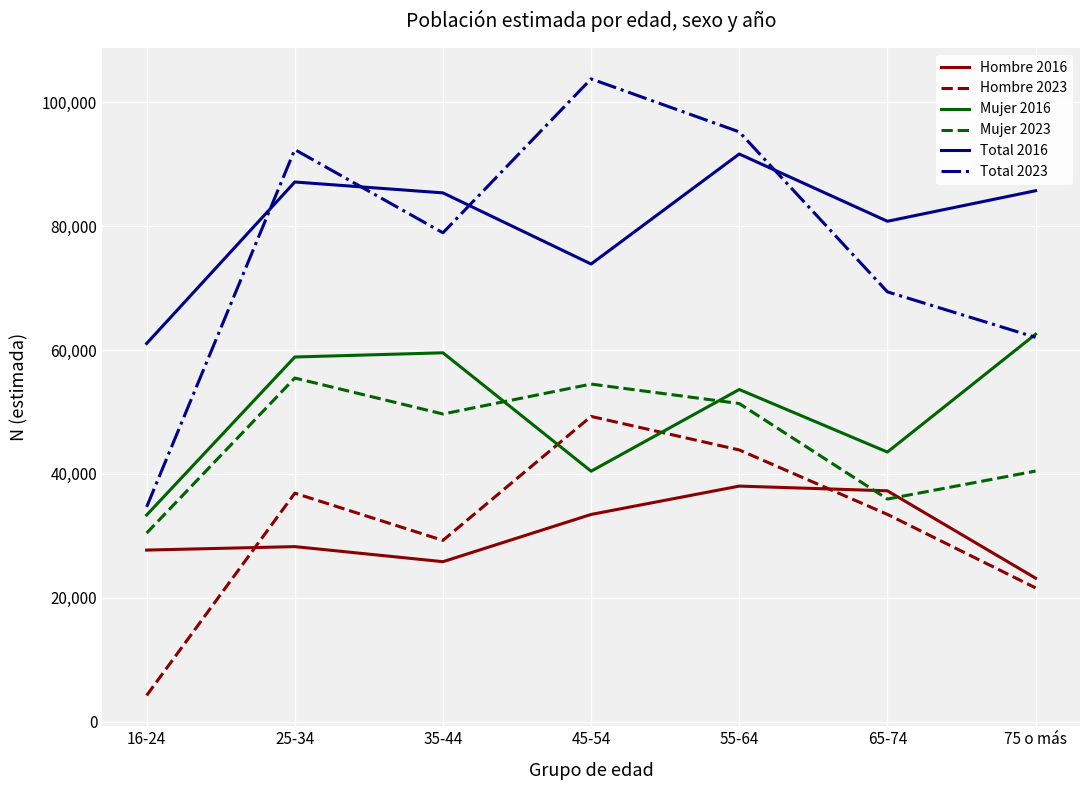

Where do Total 2023 and Total 2016 first cross each other?

16-24 and 25-34